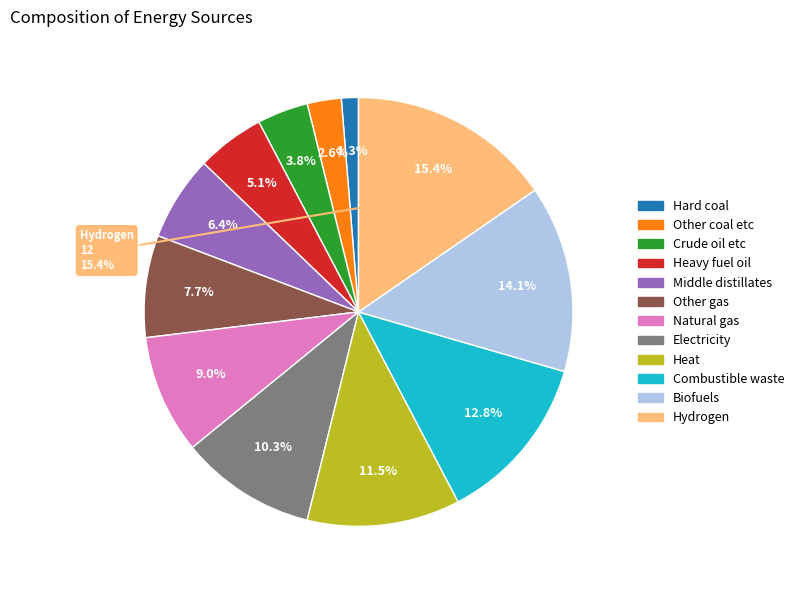

Count the number of slices in the pie.

12